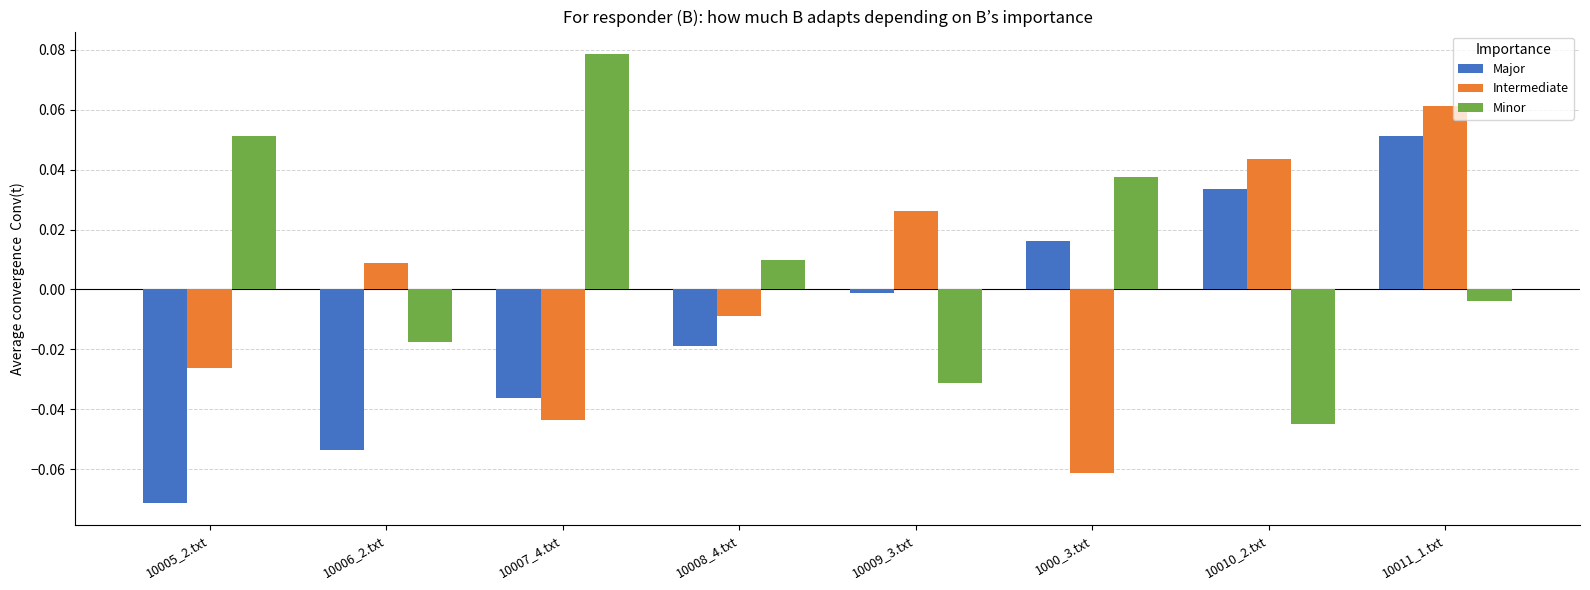

What is the label of the 1st bar from the left?

10005_2.txt